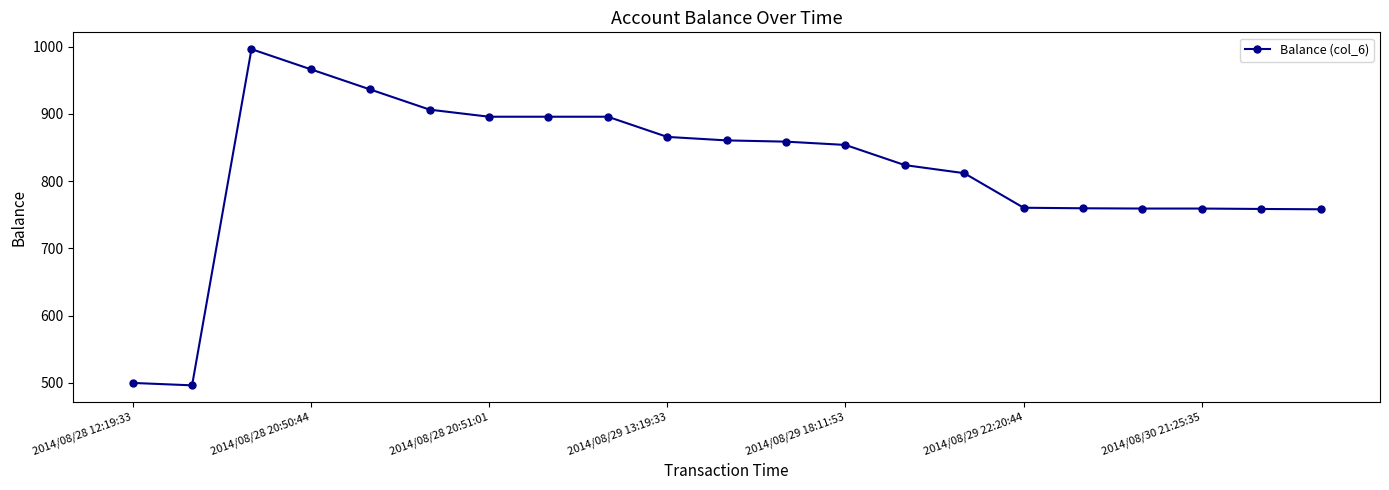

What is the sum of all values?

17120.7